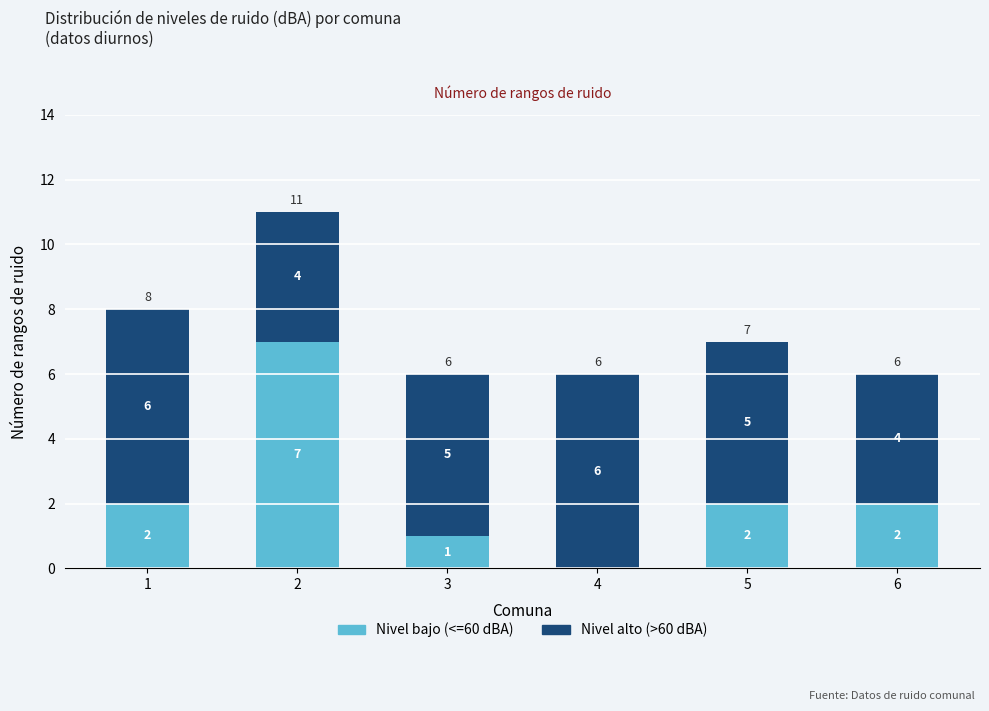

What is the total value across all series at 1?

8